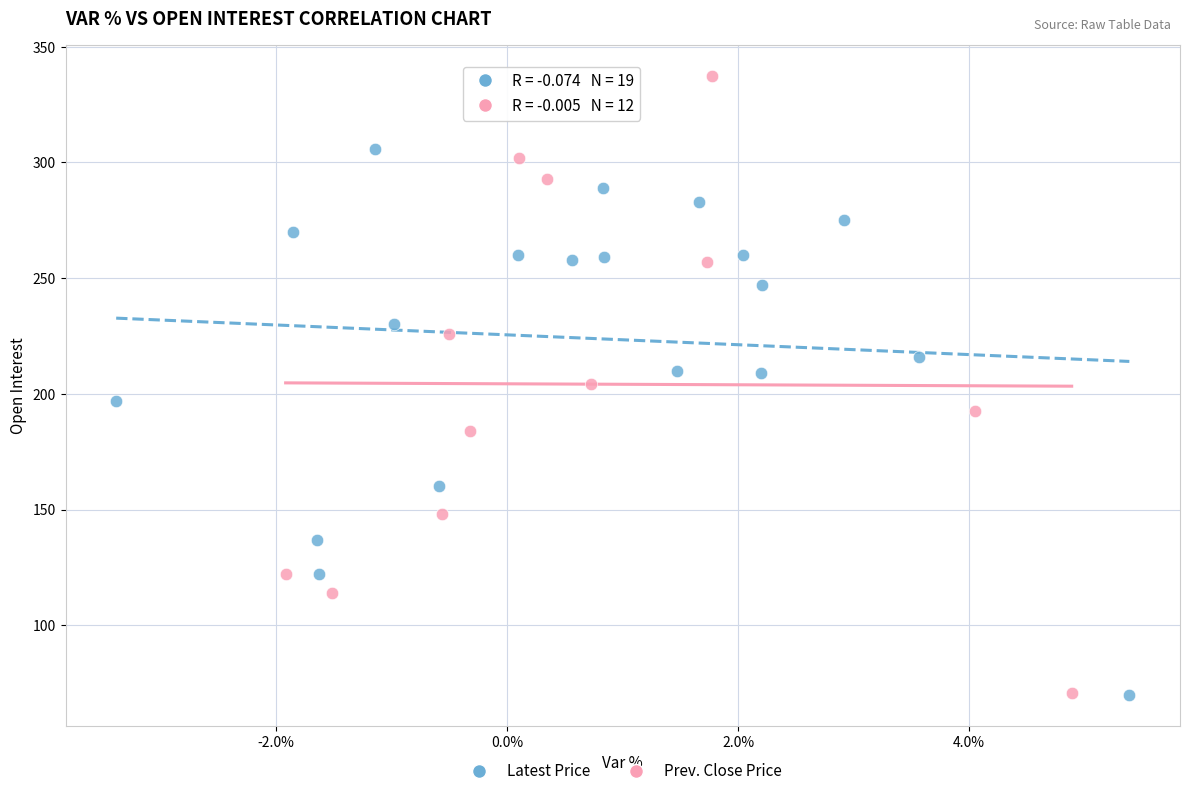

Which series contains the highest Y value?

Prev. Close Price